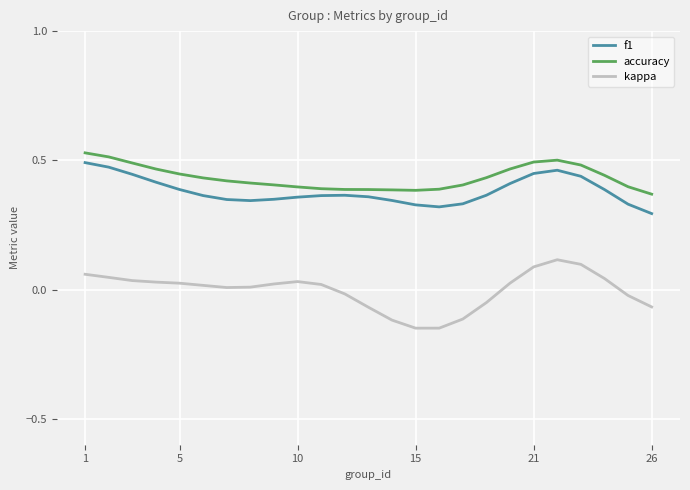

Which series has the largest total across all categories?

accuracy